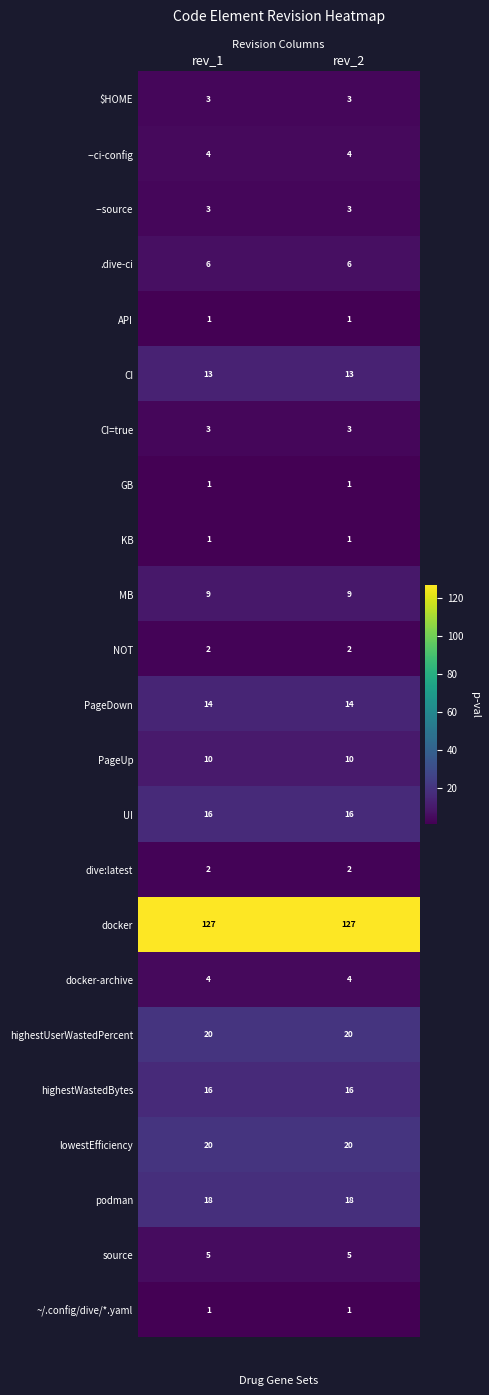

What is the spread (max minus min) of values at rev_2?

126